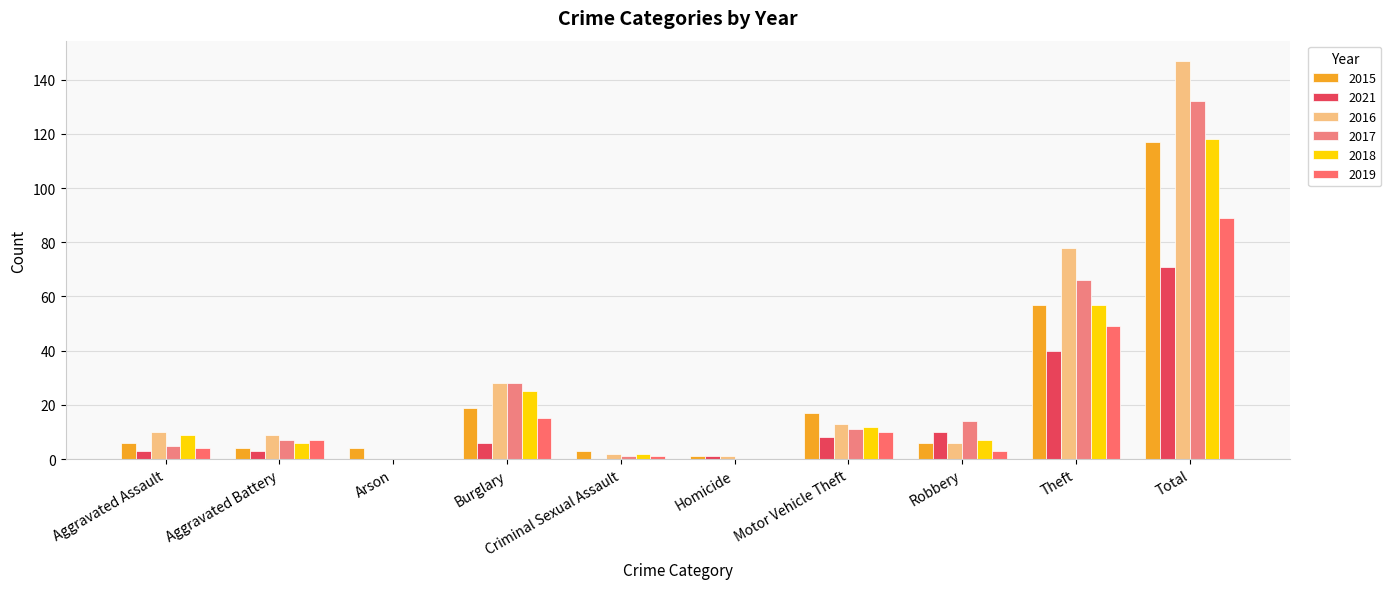

Count the number of categories in the chart.

10